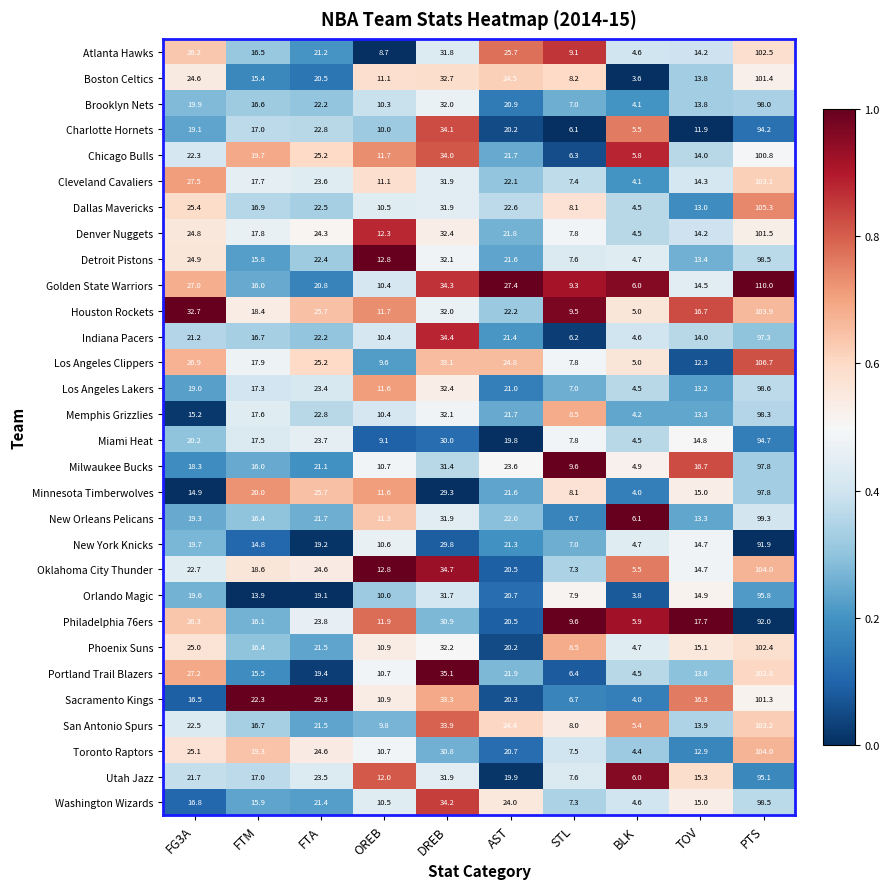

What is the sum of all Golden State Warriors values?

275.7